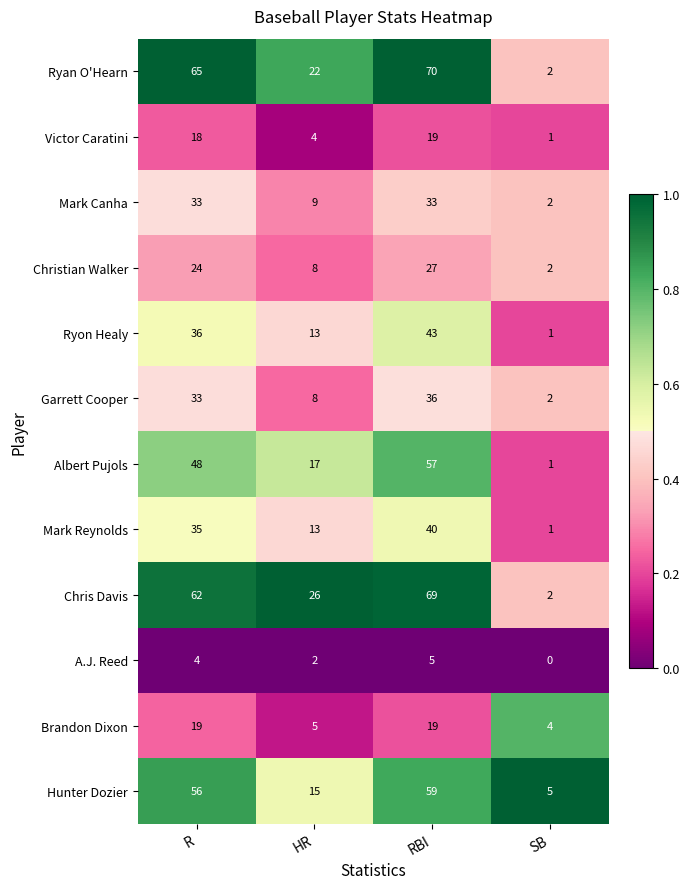

Rank the categories by Hunter Dozier value from highest to lowest.

RBI, R, HR, SB